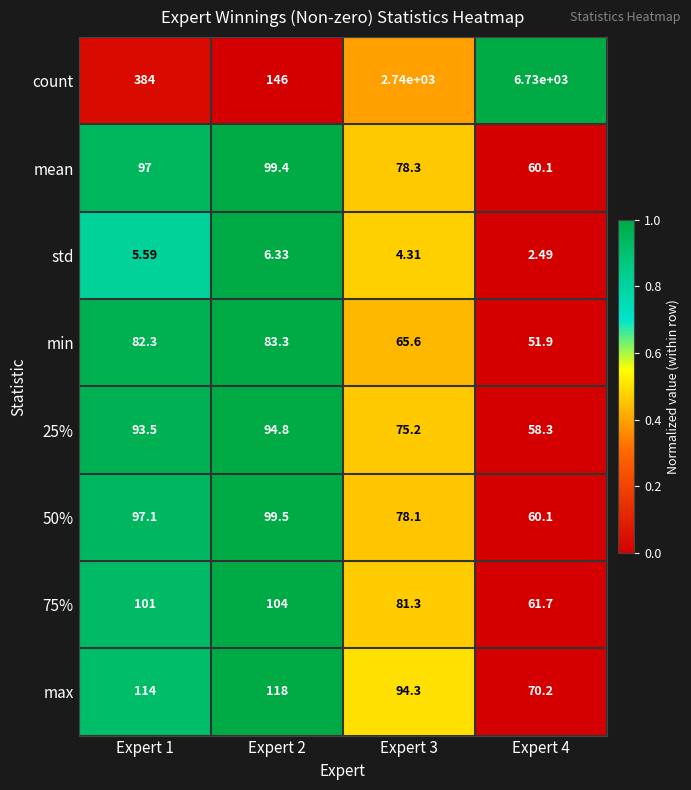

Which series has the largest range (max minus min)?

count